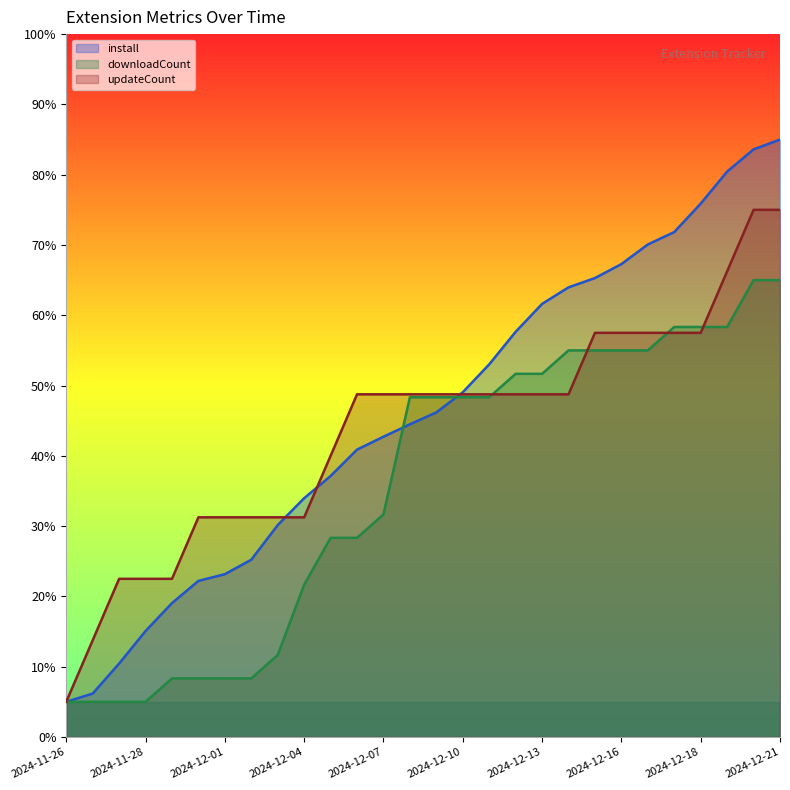

What is the lowest value of the updateCount series?

5.0